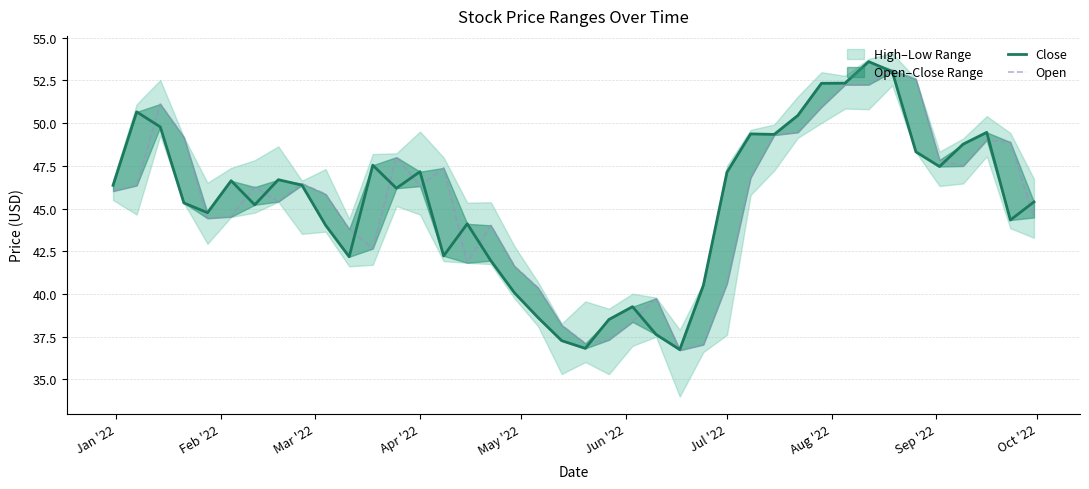

What position from the left is Feb '22?

2